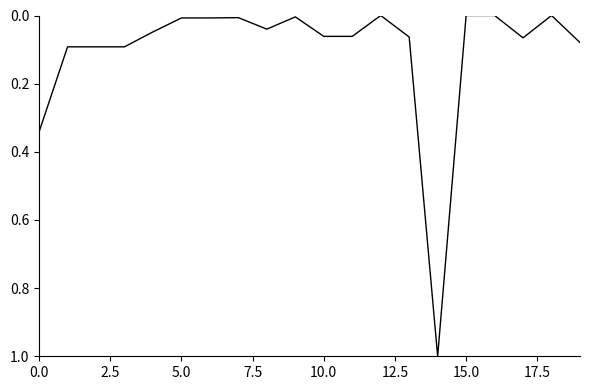

What is the greatest value displayed?

1.0